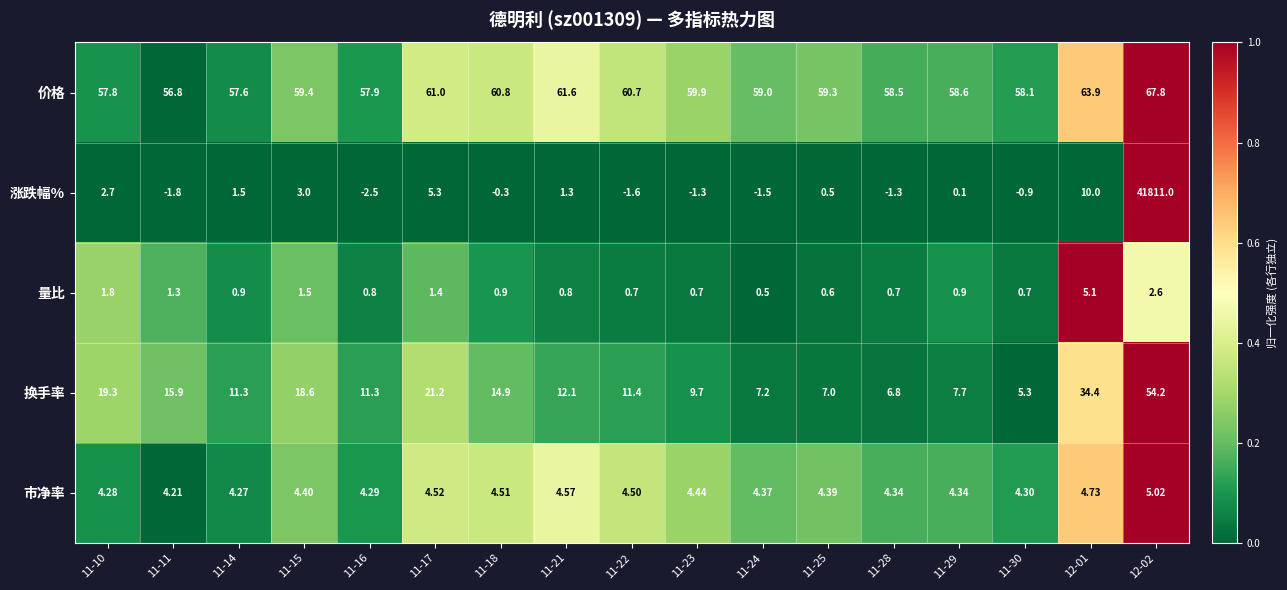

Which category has the highest value across all series?

12-02